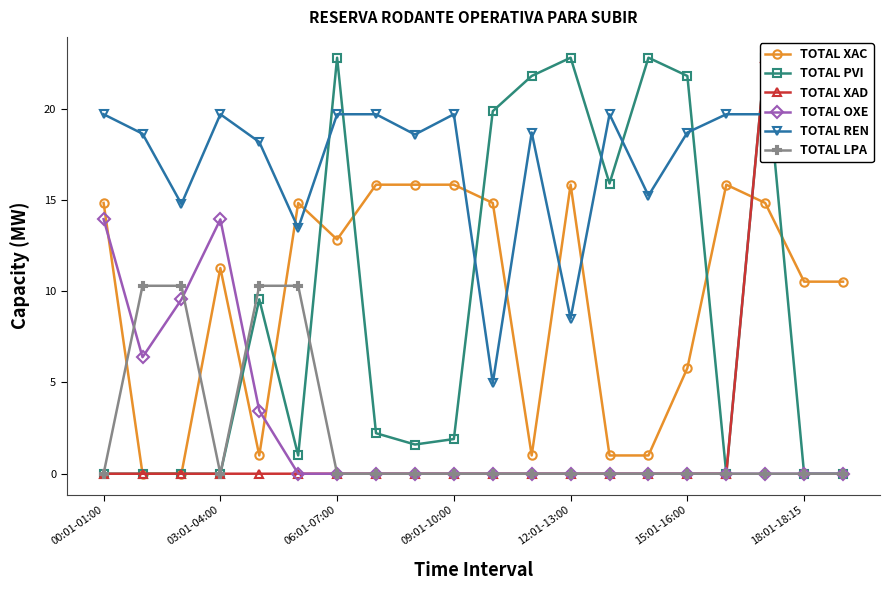

After their last crossing, which series has the higher values: TOTAL XAC or TOTAL LPA?

TOTAL XAC